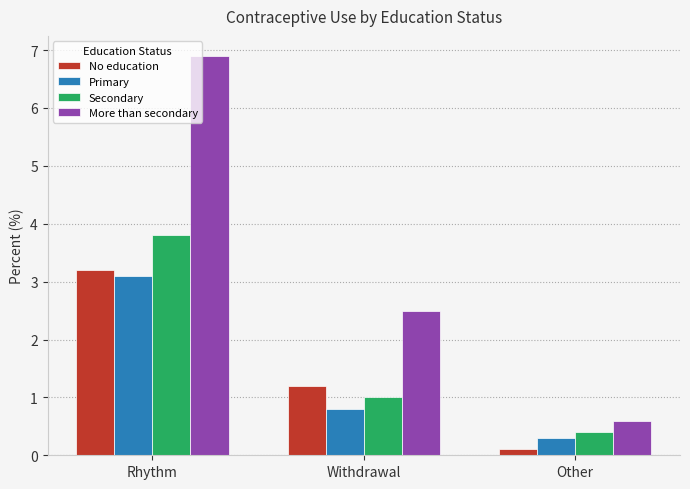

At which category does the chart reach its peak across all series?

Rhythm